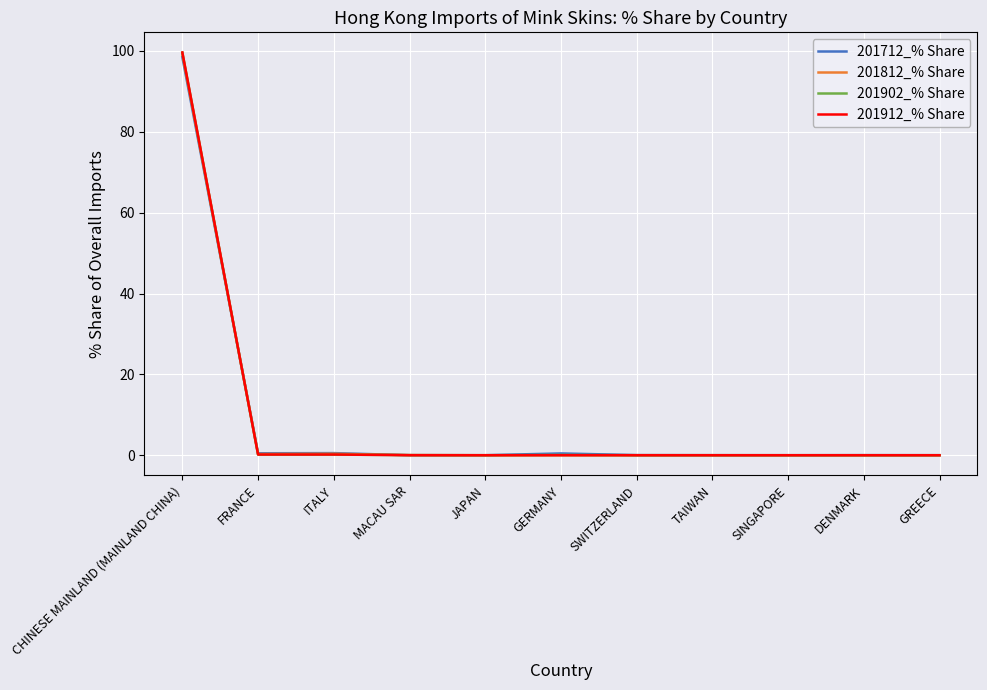

How many lines are shown in the chart?

4